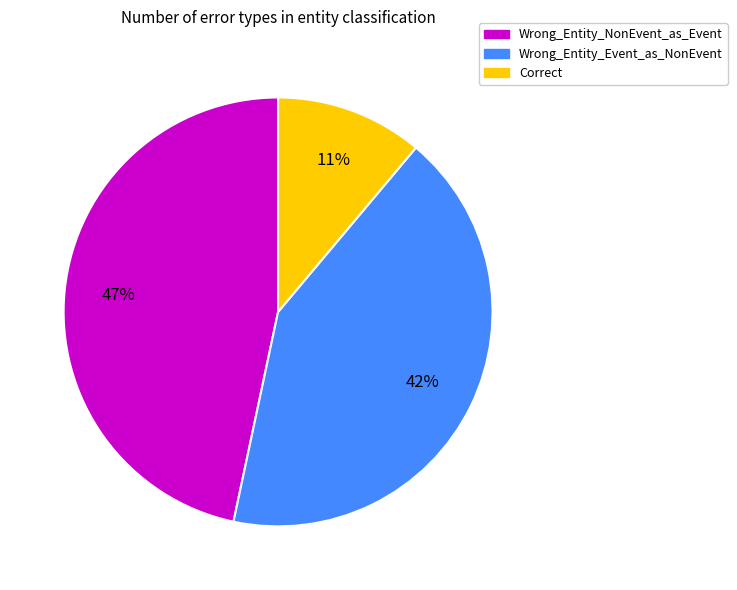

Between Wrong_Entity_Event_as_NonEvent and Correct, which is larger?

Wrong_Entity_Event_as_NonEvent